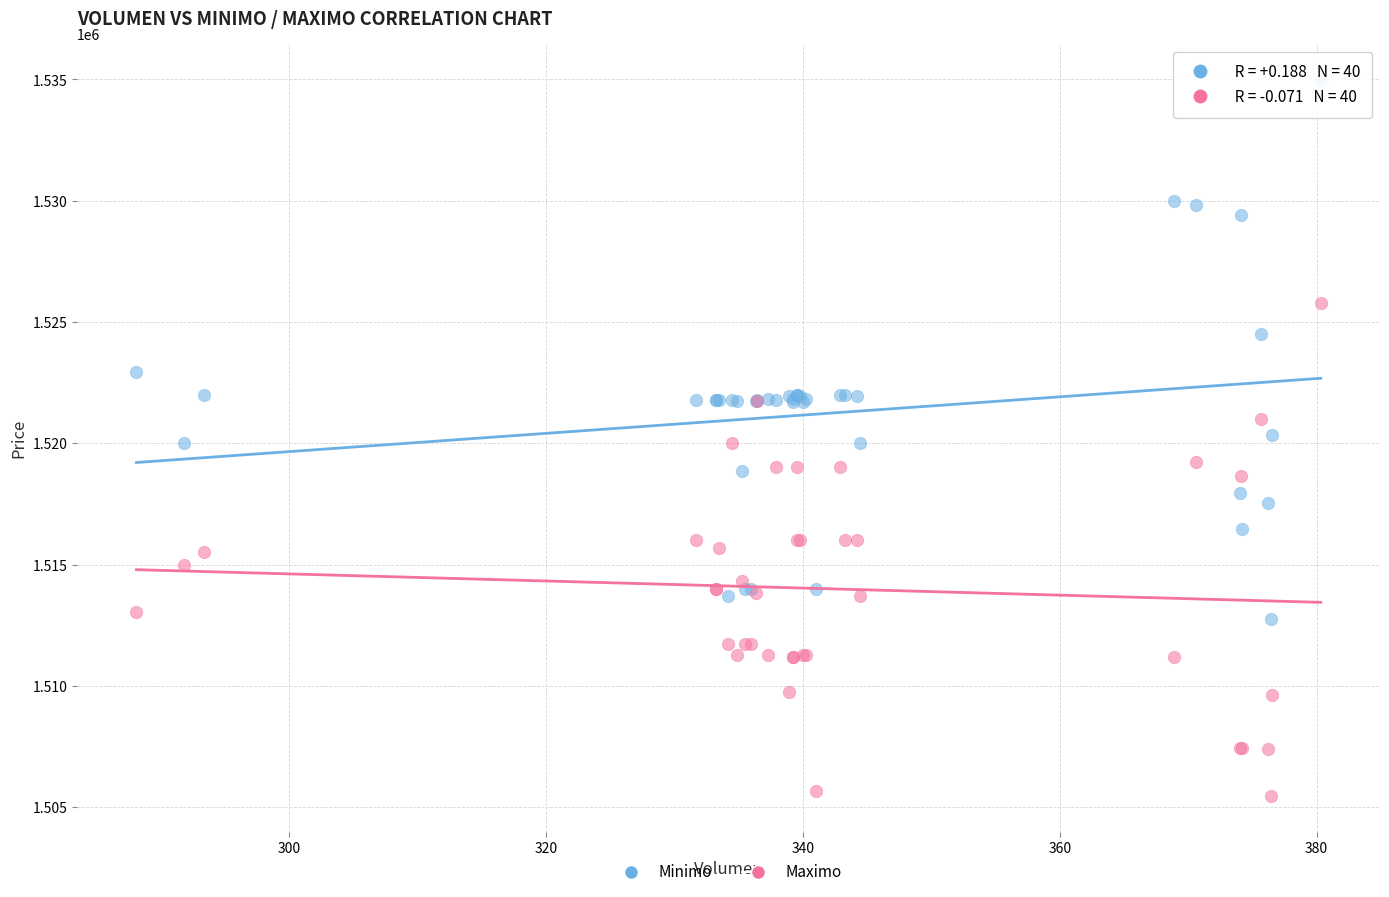

Which series has the widest spread of Y values?

Minimo